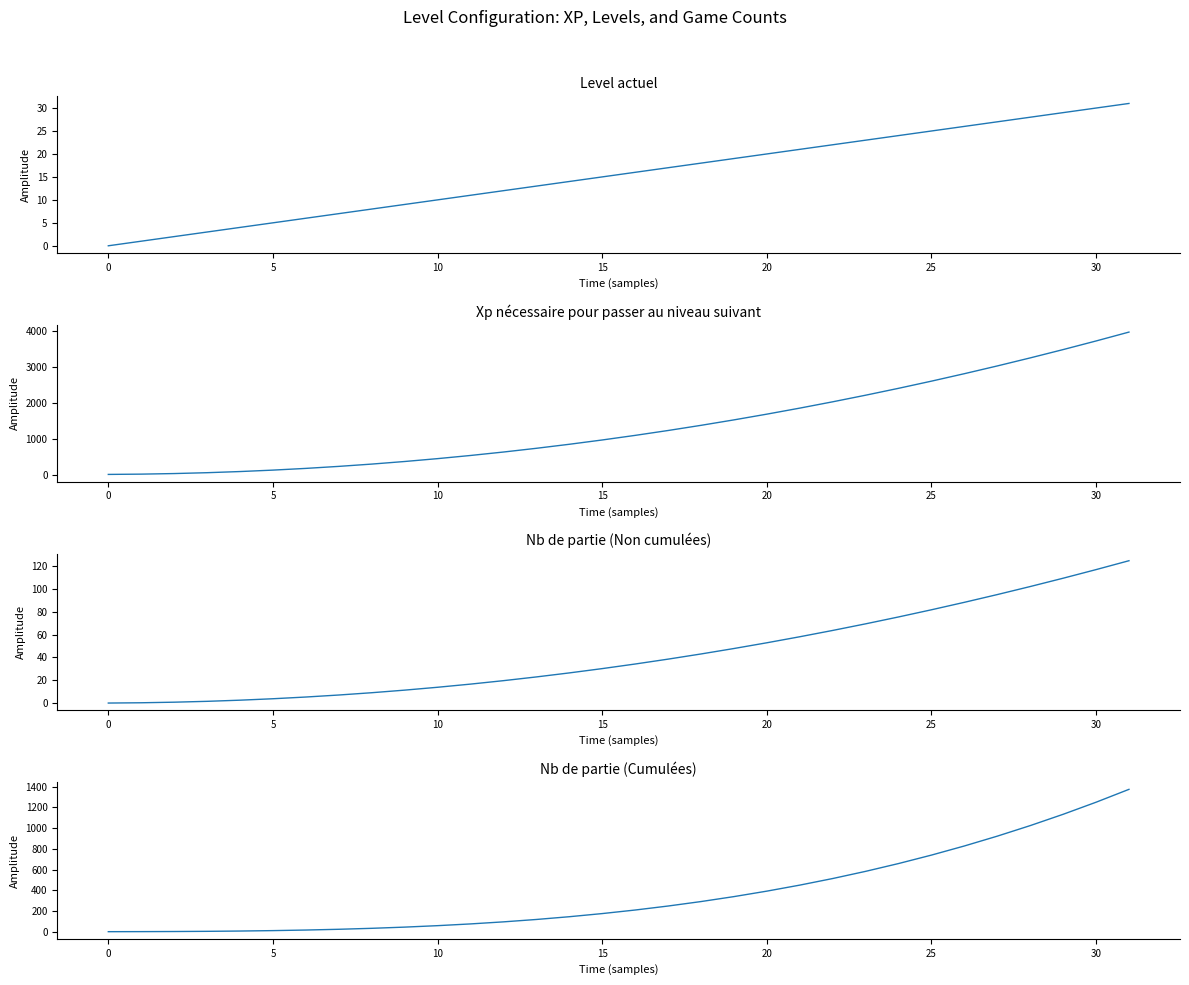

Is it true that Level (col_1) equals 11.2 at 30?

False